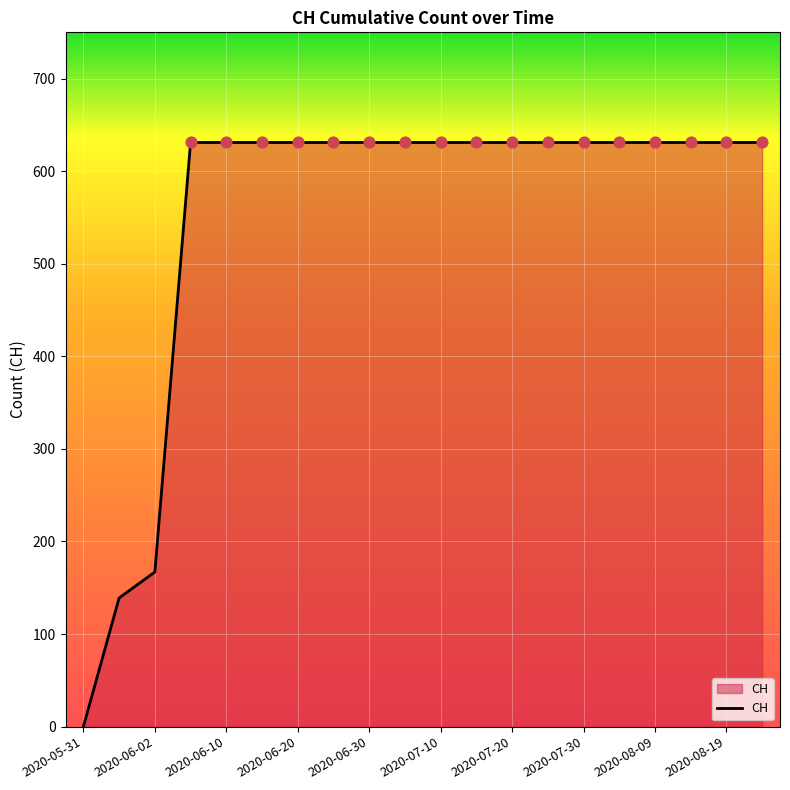

What is the maximum value shown in the chart?

631